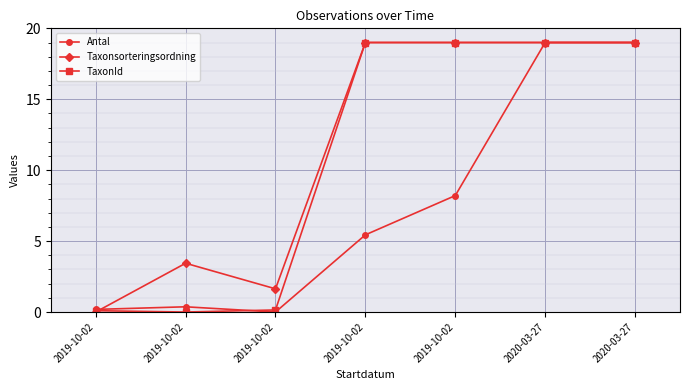

What is the total value across all series at 2020-03-27?

57.0